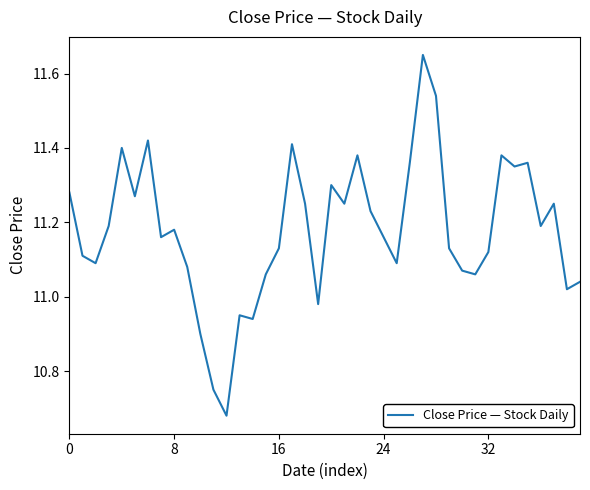

How many lines are shown in the chart?

1